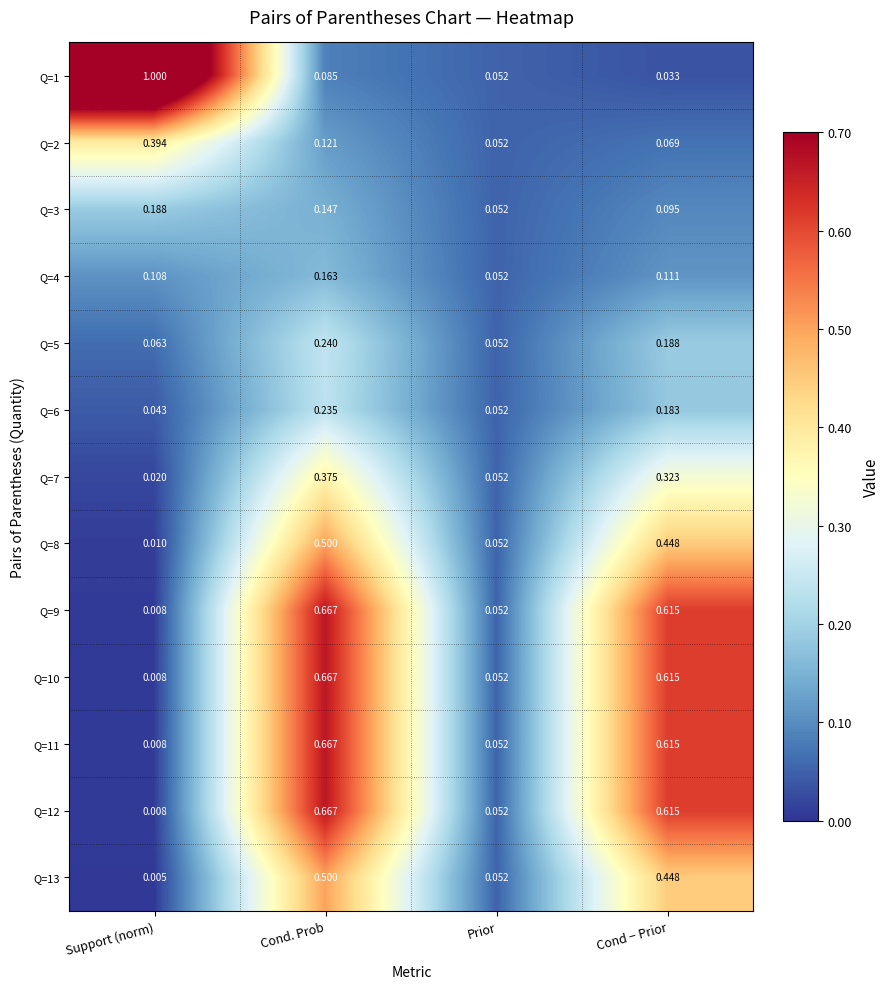

Between Support (norm) and Cond − Prior, which series saw the biggest shift?

Q=1